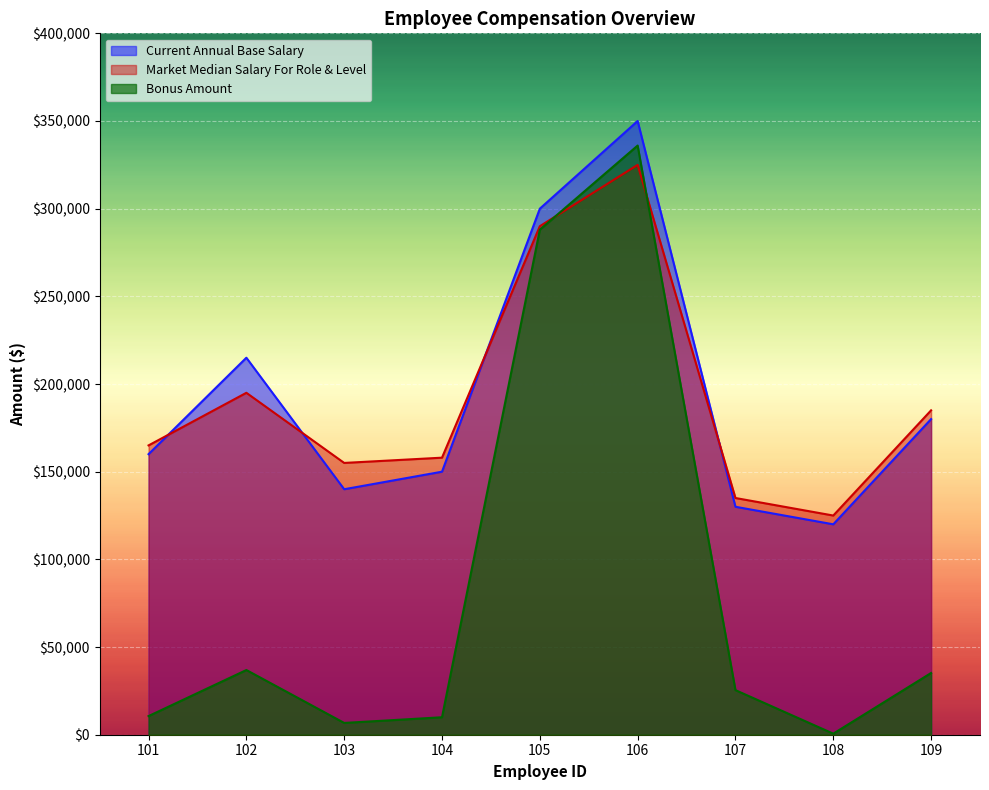

Rank the series by their maximum value, from highest to lowest.

Current Annual Base Salary, Bonus Amount, Market Median Salary For Role & Level